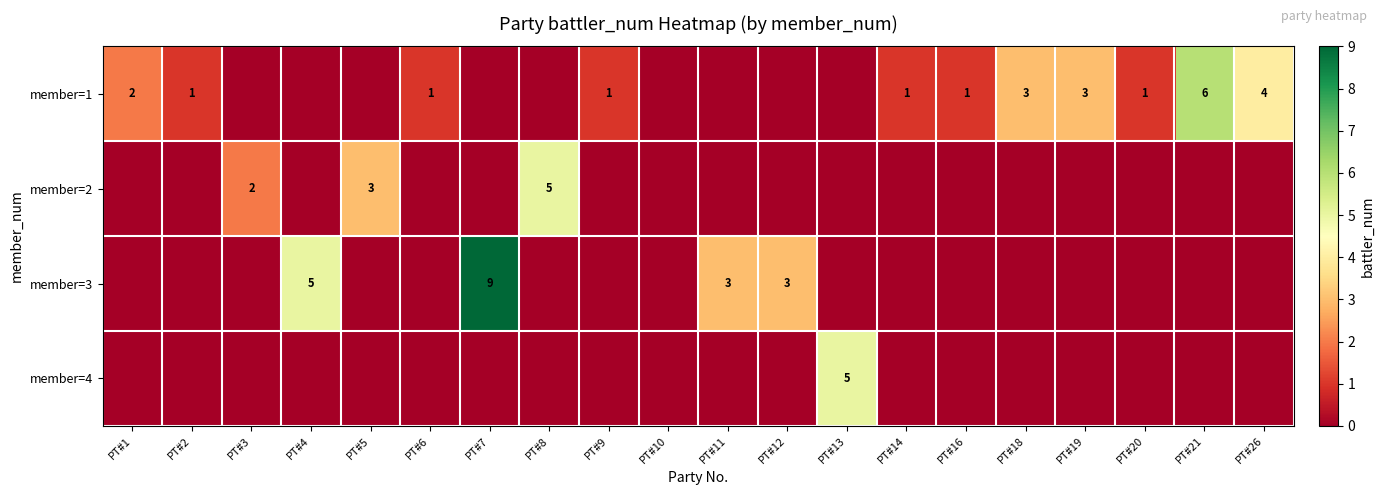

Count the number of data series in this chart.

4